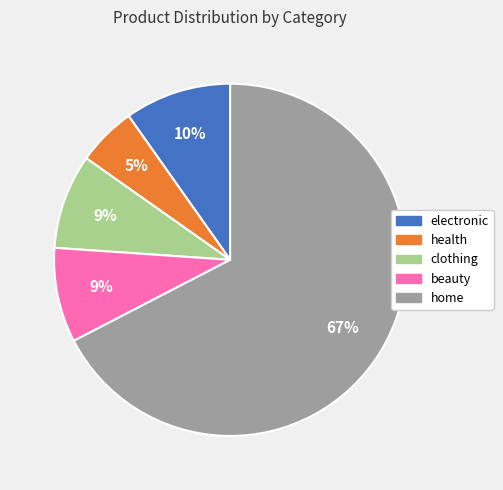

Which category has the biggest portion of the pie?

home